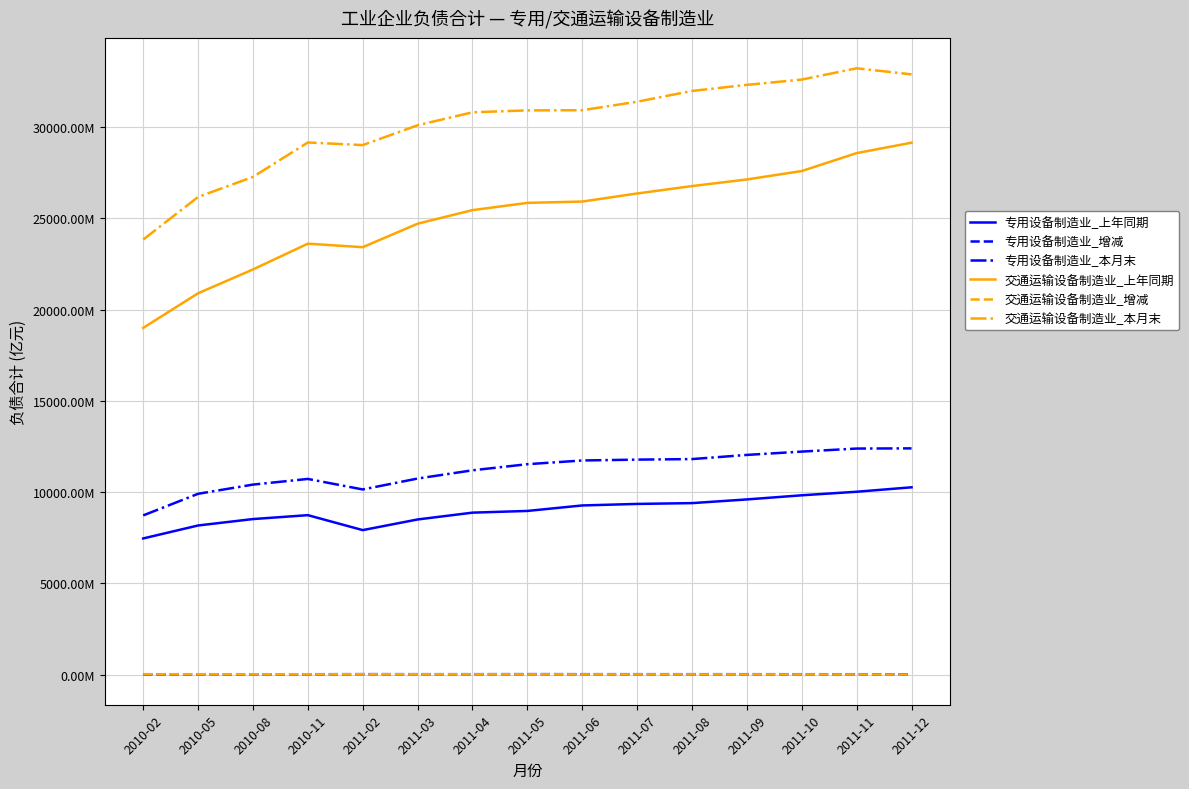

True or false: 交通运输设备制造业_上年同期 has a value of 37315.0 at 2010-11.

False